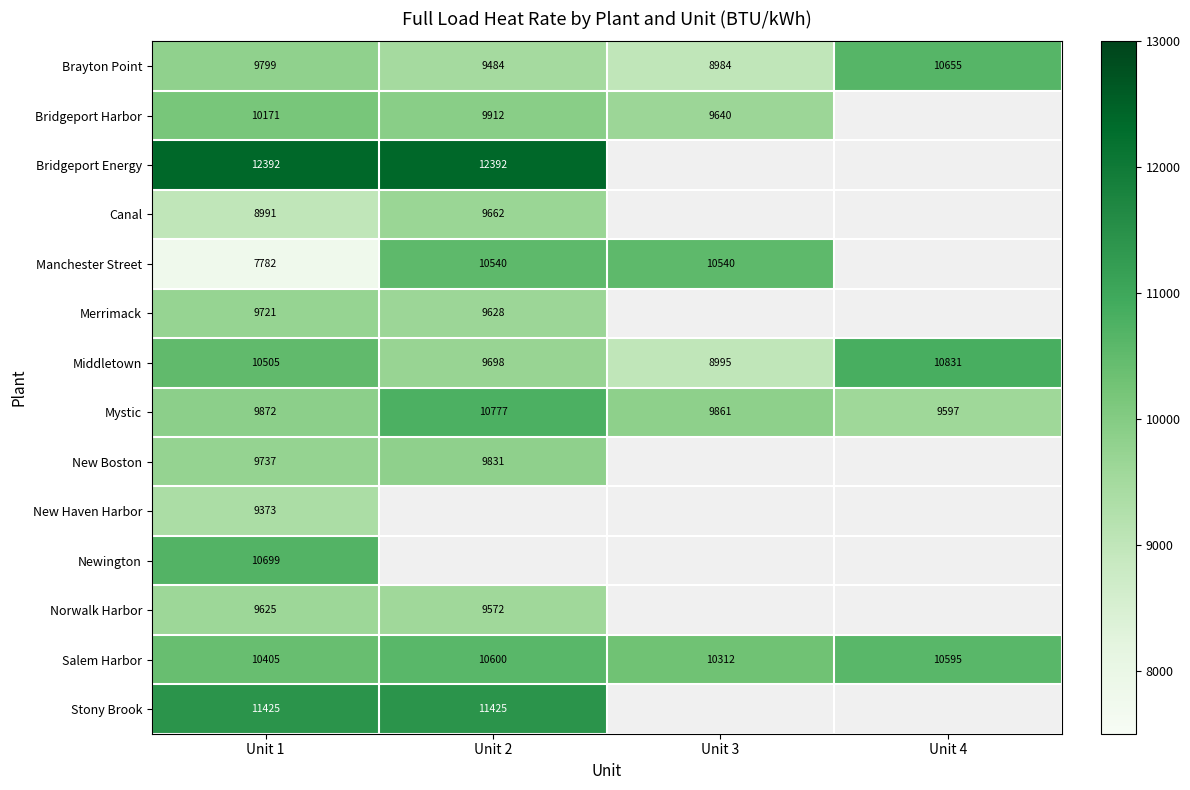

Is it true that Manchester Street equals 6796.1 at Unit 2?

False